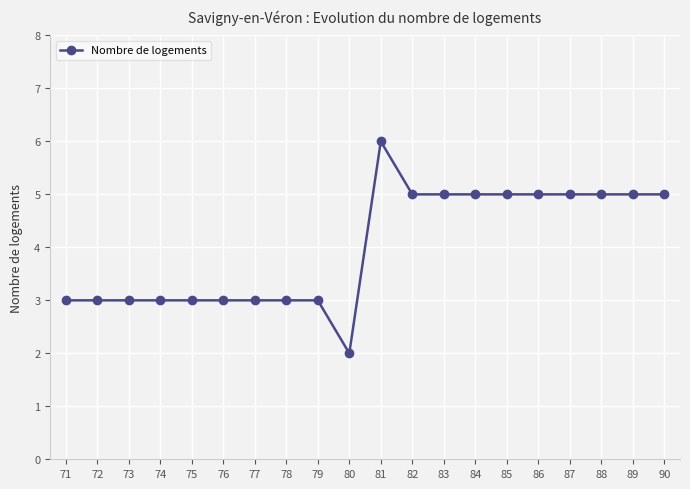

Read the value at 89.

5